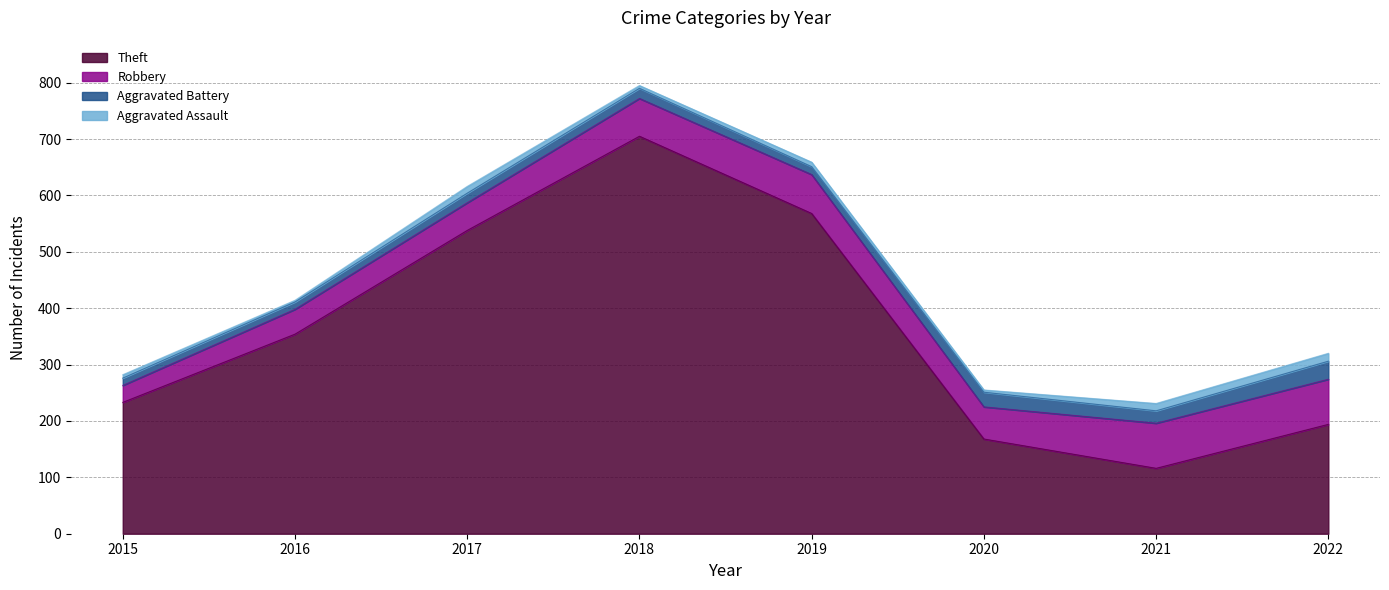

Where is Robbery nearest to the value 55?

2020